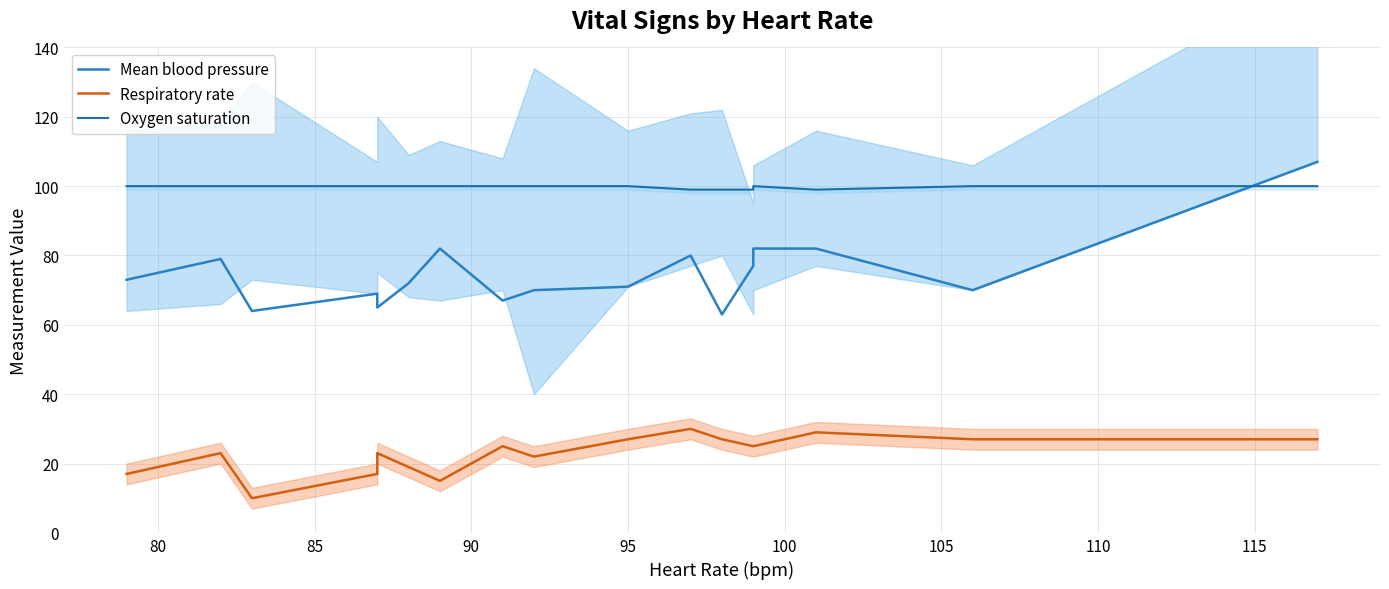

Is the value of Mean blood pressure at 12 greater than the value of Oxygen saturation at 15?

No